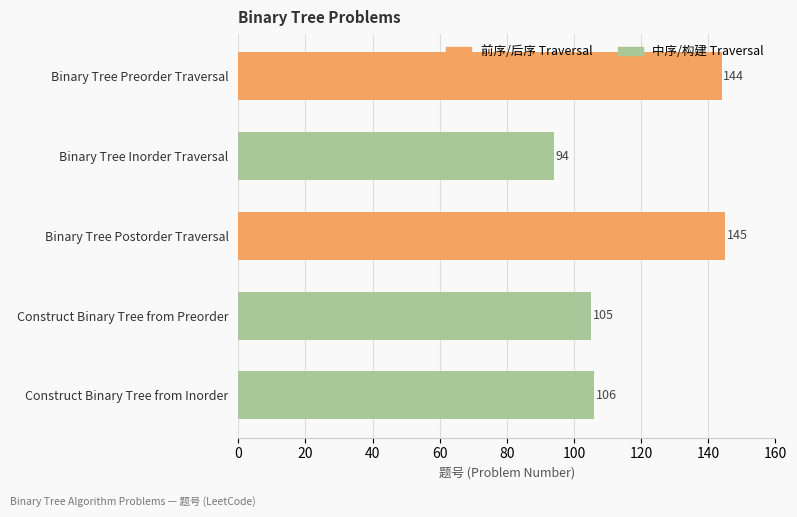

What is the difference between the values at Construct Binary Tree from Inorder and Binary Tree Preorder Traversal?

38